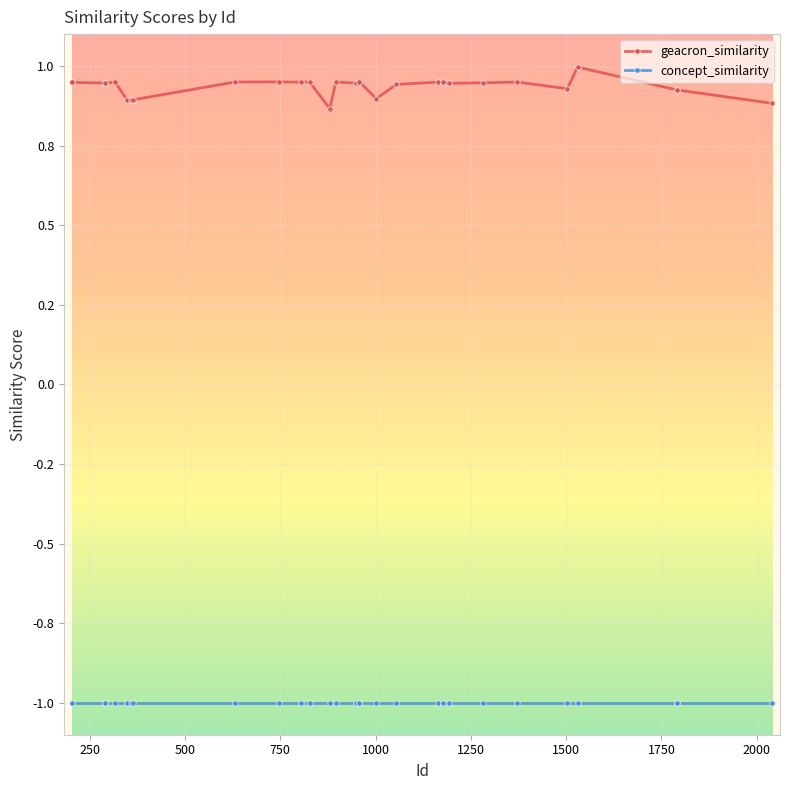

What is the value of the concept_similarity point at the 12th from the left?

-1.0